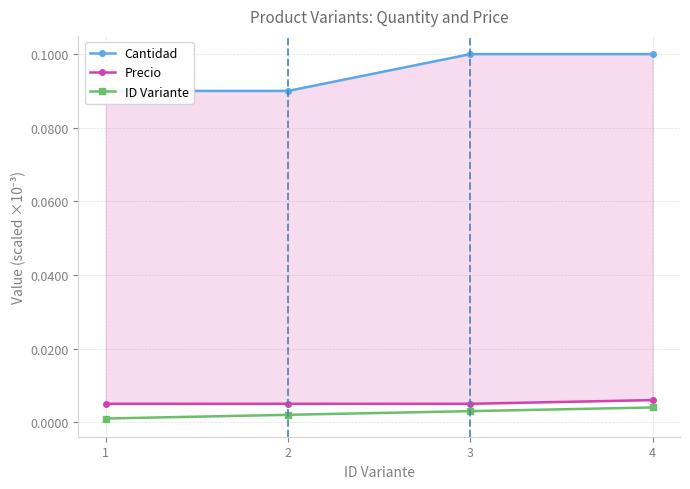

At which category is the sum across all series the highest?

4